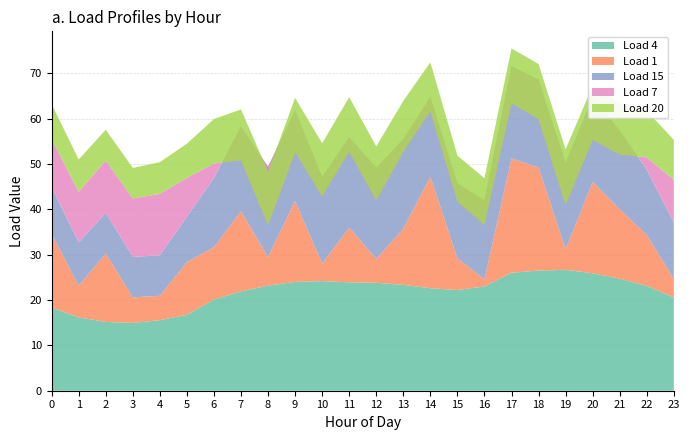

Reading left to right, extract all data points from this chart.

Load 4: 18.3	16.2	15.2	14.9	15.6	16.7	20.1	21.9	23.2	24.0	24.2	23.9	23.8	23.3	22.6	22.2	23.0	26.0	26.5	26.7	25.9	24.7	23.1	20.6
Load 1: 16.3	7.0	15.1	5.6	5.4	11.6	11.5	17.7	6.3	17.9	3.8	12.0	5.3	12.4	24.6	7.0	1.6	25.2	22.7	4.5	20.1	15.3	11.2	4.0
Load 15: 10.3	9.6	9.0	8.9	8.9	10.0	15.3	18.7	19.9	20.0	19.1	20.0	20.1	19.8	17.6	16.5	17.4	20.3	19.4	19.1	18.6	17.4	14.4	12.5
Load 7: 10.5	11.1	11.5	12.9	13.5	8.5	3.2	-7.5	-12.9	-9.3	-4.3	-3.2	-7.2	-2.8	-3.3	-4.0	-5.5	-8.2	-8.7	-9.4	-9.4	-5.3	2.7	9.4
Load 20: 7.8	7.1	6.8	6.7	7.0	7.5	9.8	11.3	11.8	12.0	11.7	12.0	11.9	11.2	10.9	10.2	10.3	12.1	12.2	12.3	11.9	11.4	10.2	8.8